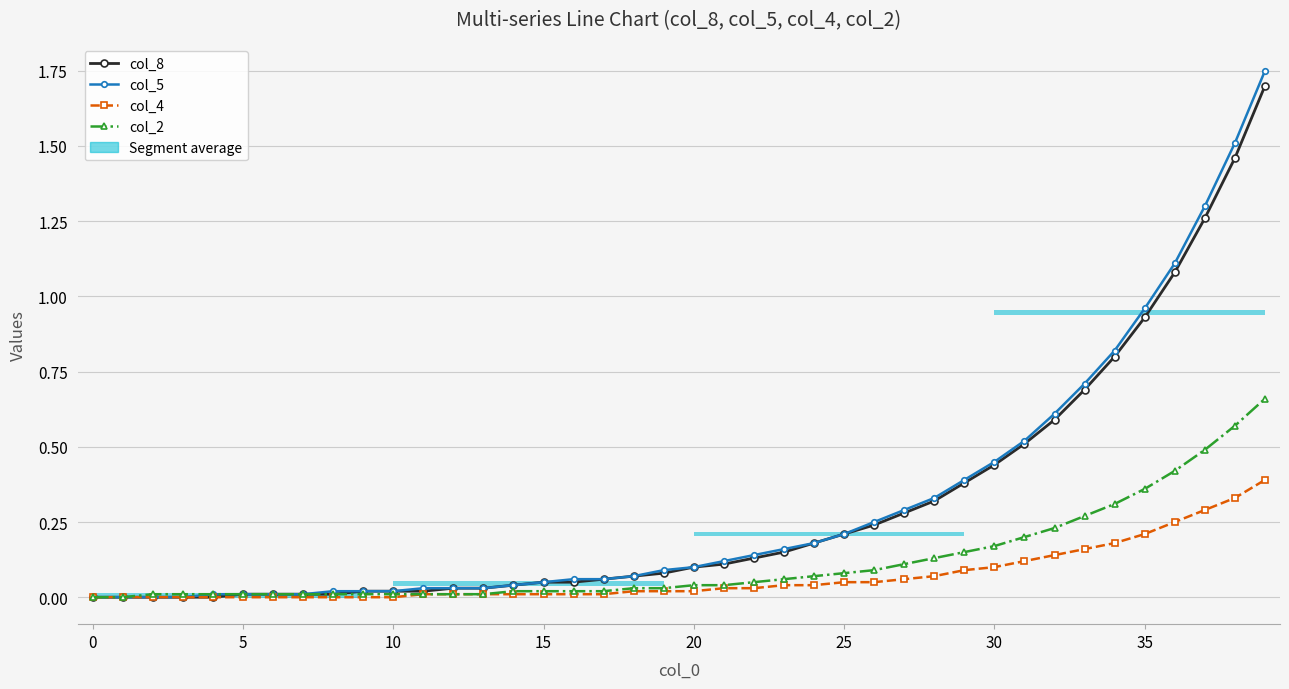

How many values in the col_4 series exceed 0?

29